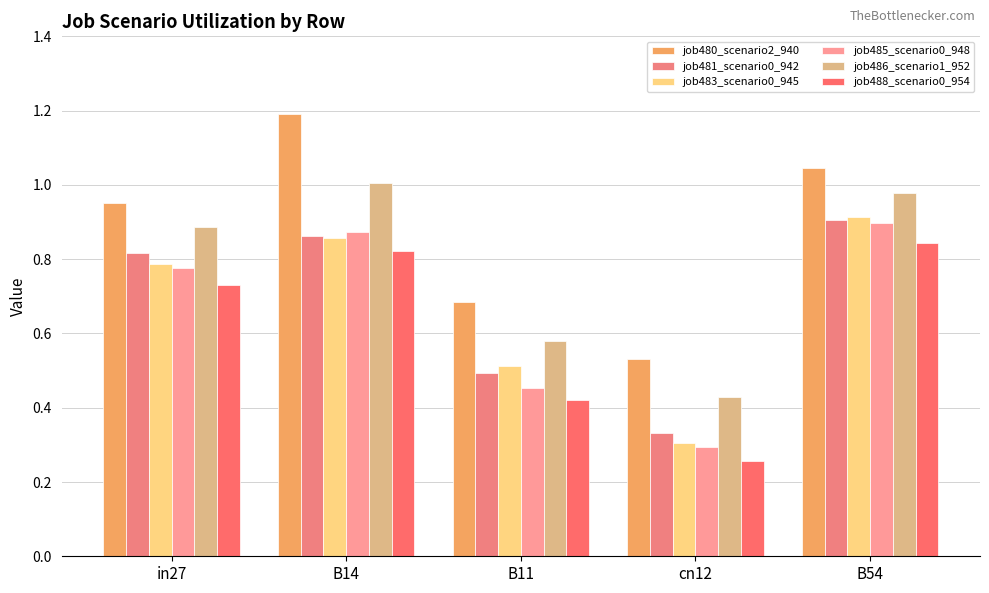

The value of job485_scenario0_948 at B54 is 1.4. True or false?

False